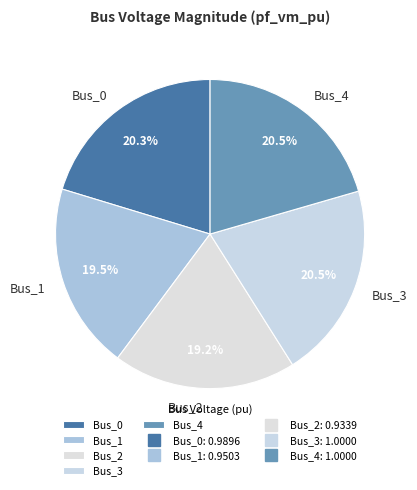

Combined, do Bus_0 and Bus_4 account for over 50%?

No